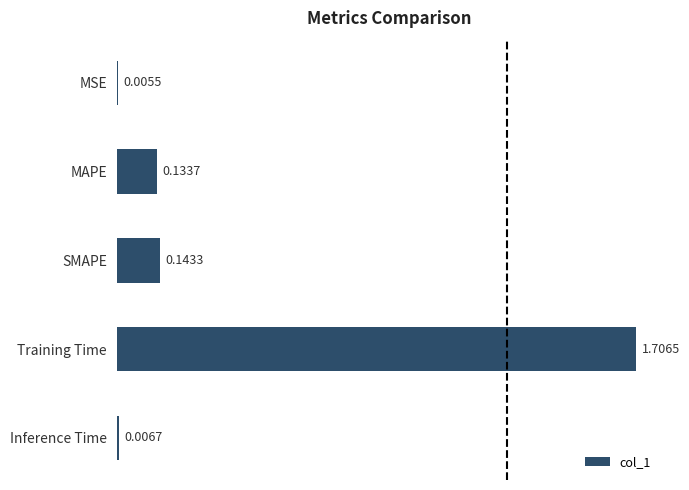

What is the sum of all values?

2.0